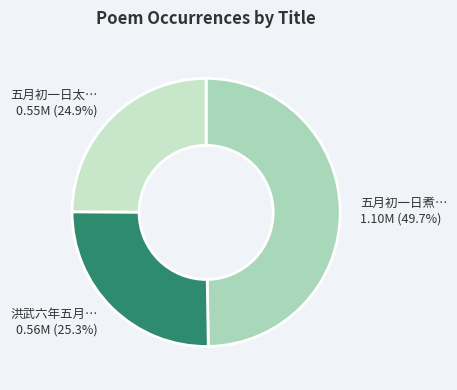

Between 洪武六年五月… and 五月初一日煮…, which is larger?

五月初一日煮…